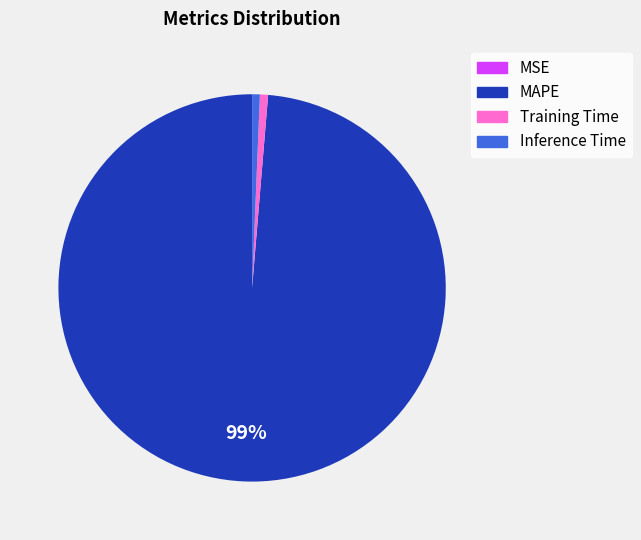

True or false: MAPE accounts for 89% of the total.

False